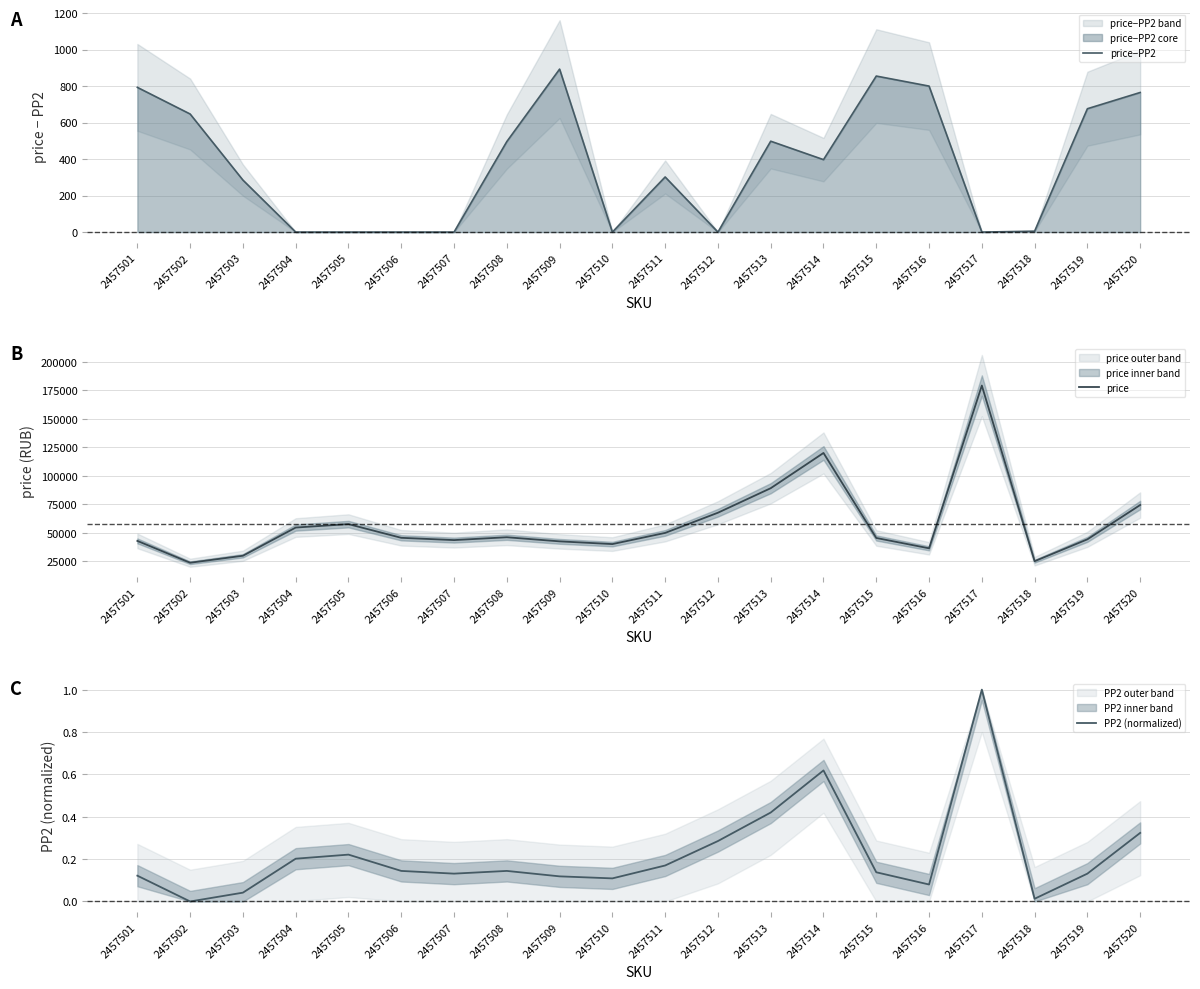

Reading left to right, what are all the values shown in this chart?

price−PP2: 2457501=793.0	2457502=647.0	2457503=285.0	2457504=0.0	2457505=0.0	2457506=0.0	2457507=0.0	2457508=496.0	2457509=893.0	2457510=0.0	2457511=302.0	2457512=0.0	2457513=498.0	2457514=397.0	2457515=855.0	2457516=800.0	2457517=0.0	2457518=5.0	2457519=676.0	2457520=765.0
price: 2457501=42793.0	2457502=23647.0	2457503=29785.0	2457504=54500.0	2457505=57500.0	2457506=45500.0	2457507=43500.0	2457508=45996.0	2457509=42393.0	2457510=40000.0	2457511=49802.0	2457512=67500.0	2457513=88998.0	2457514=119897.0	2457515=45355.0	2457516=36300.0	2457517=179000.0	2457518=25005.0	2457519=44176.0	2457520=74265.0
PP2 (normalized): 2457501=0.1	2457502=0.0	2457503=0.0	2457504=0.2	2457505=0.2	2457506=0.1	2457507=0.1	2457508=0.1	2457509=0.1	2457510=0.1	2457511=0.2	2457512=0.3	2457513=0.4	2457514=0.6	2457515=0.1	2457516=0.1	2457517=1.0	2457518=0.0	2457519=0.1	2457520=0.3